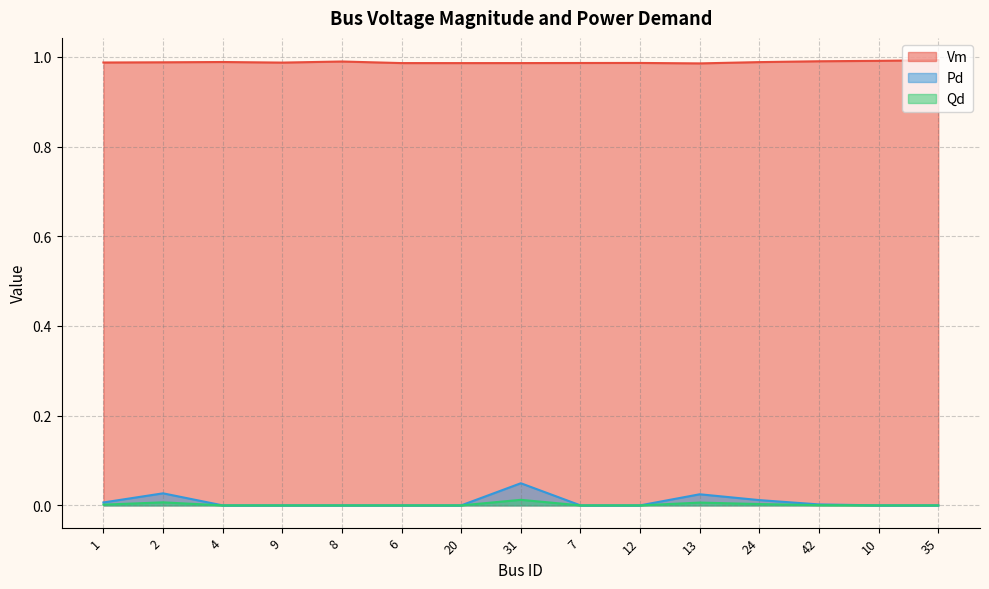

Does the chart display data point markers on the line(s)?

No